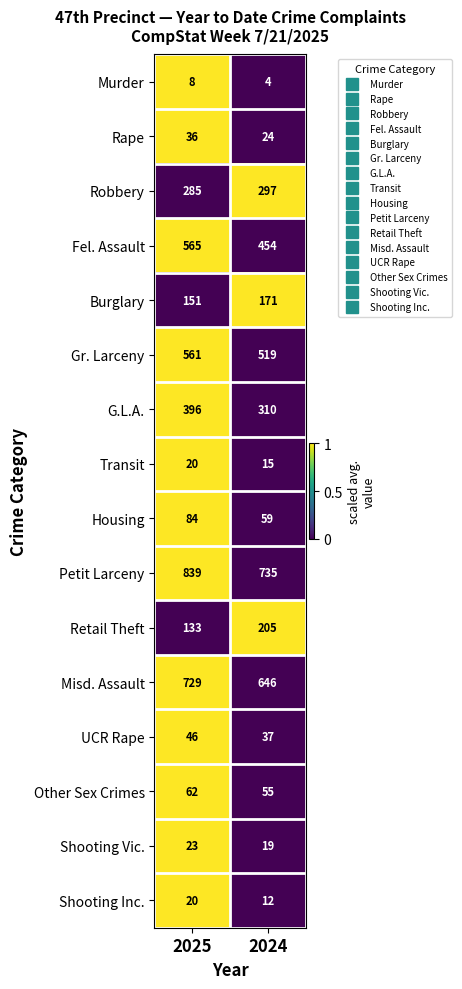

The value of Shooting Inc. at 2025 is 5. True or false?

False